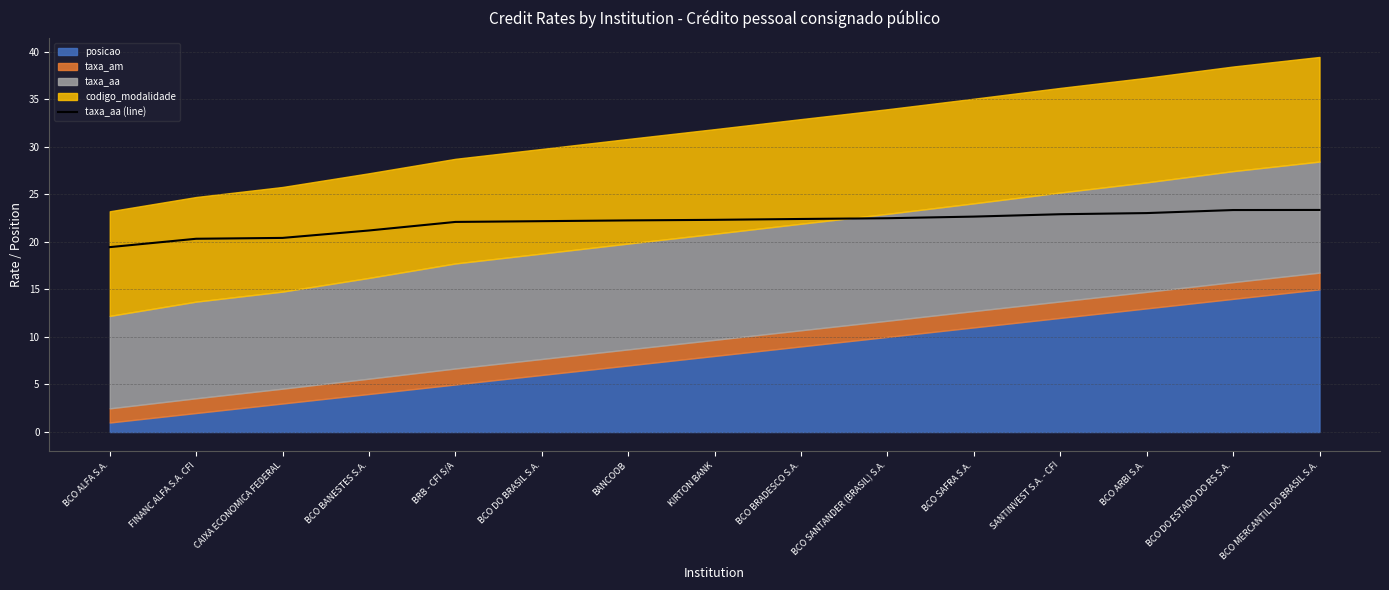

What is the sum of all values?

330.3